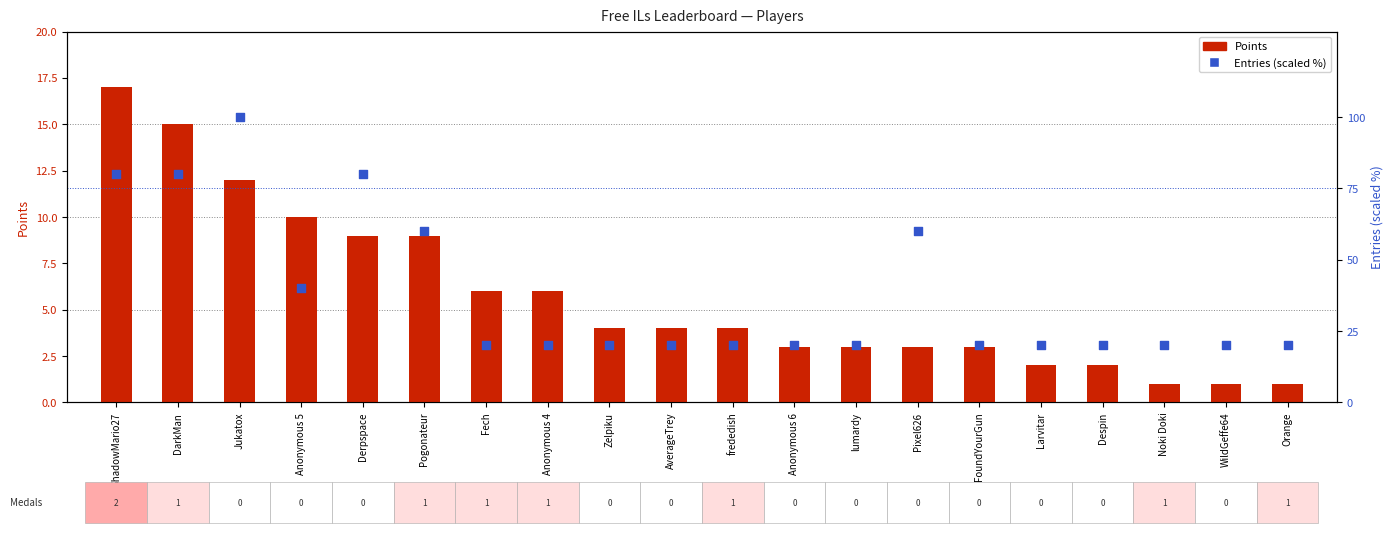

Which series has the largest total across all categories?

Entries (scaled %)